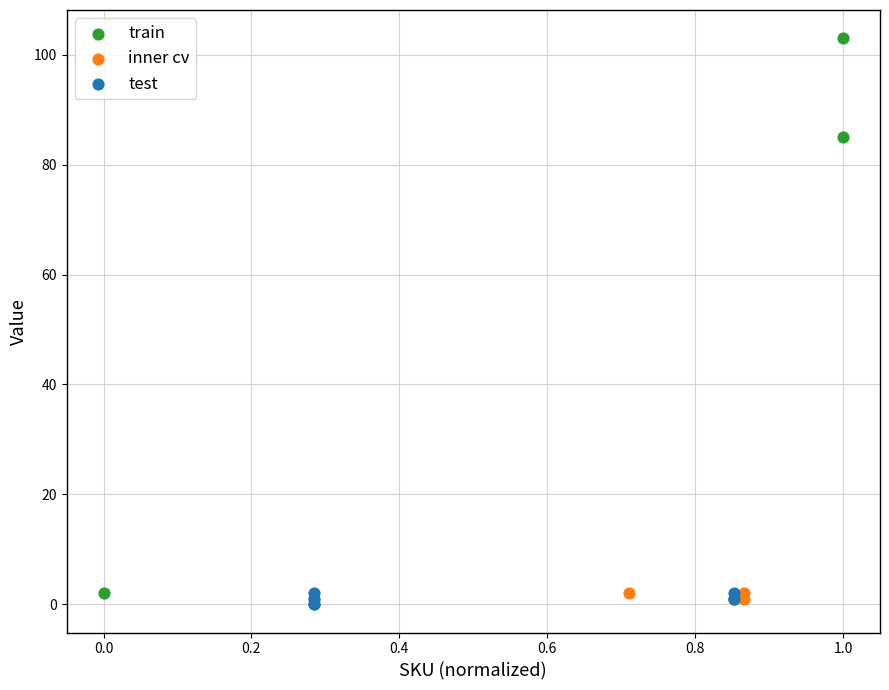

What are all the series names shown in the legend?

train, inner cv, test